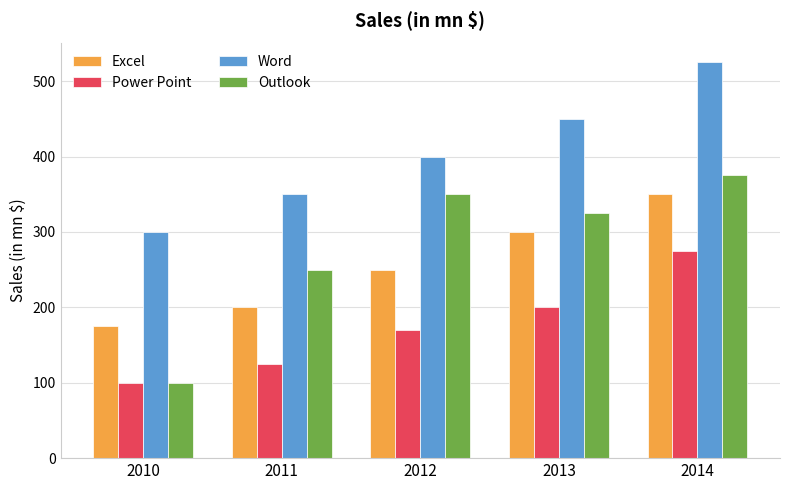

Count the Excel values in the range 200 to 300.

3